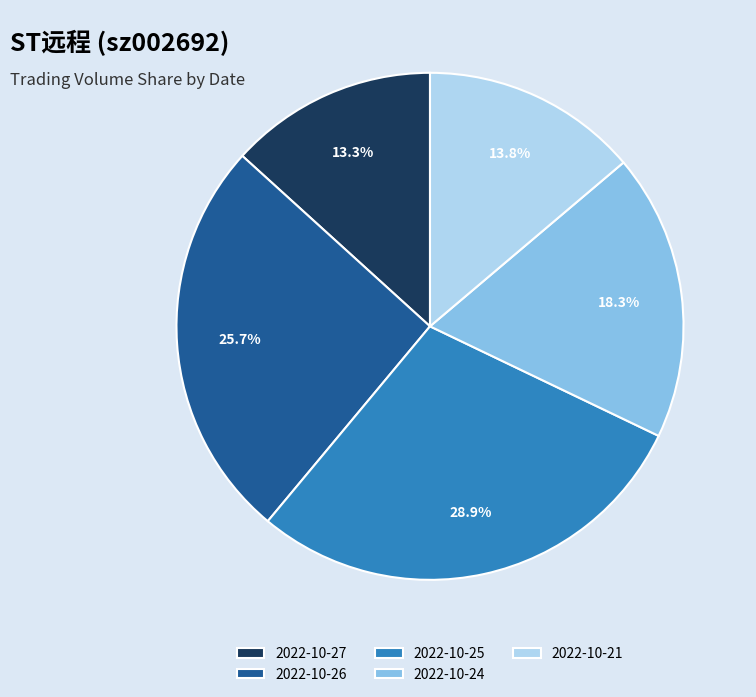

Is there a majority slice in this chart?

No